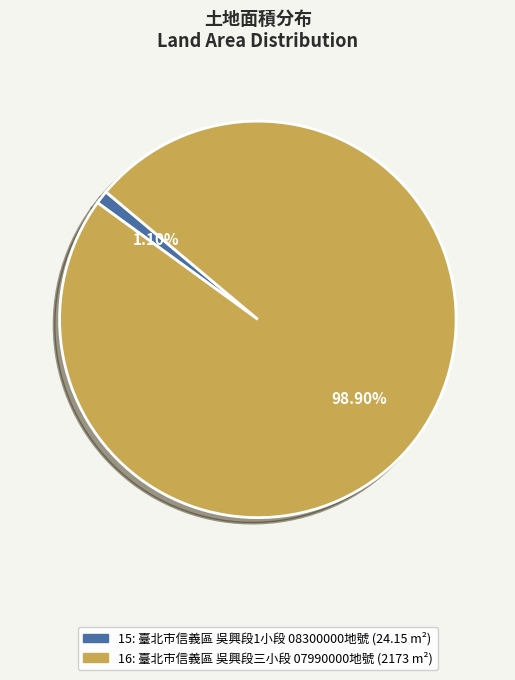

Which has a higher value, 16 or 15?

16